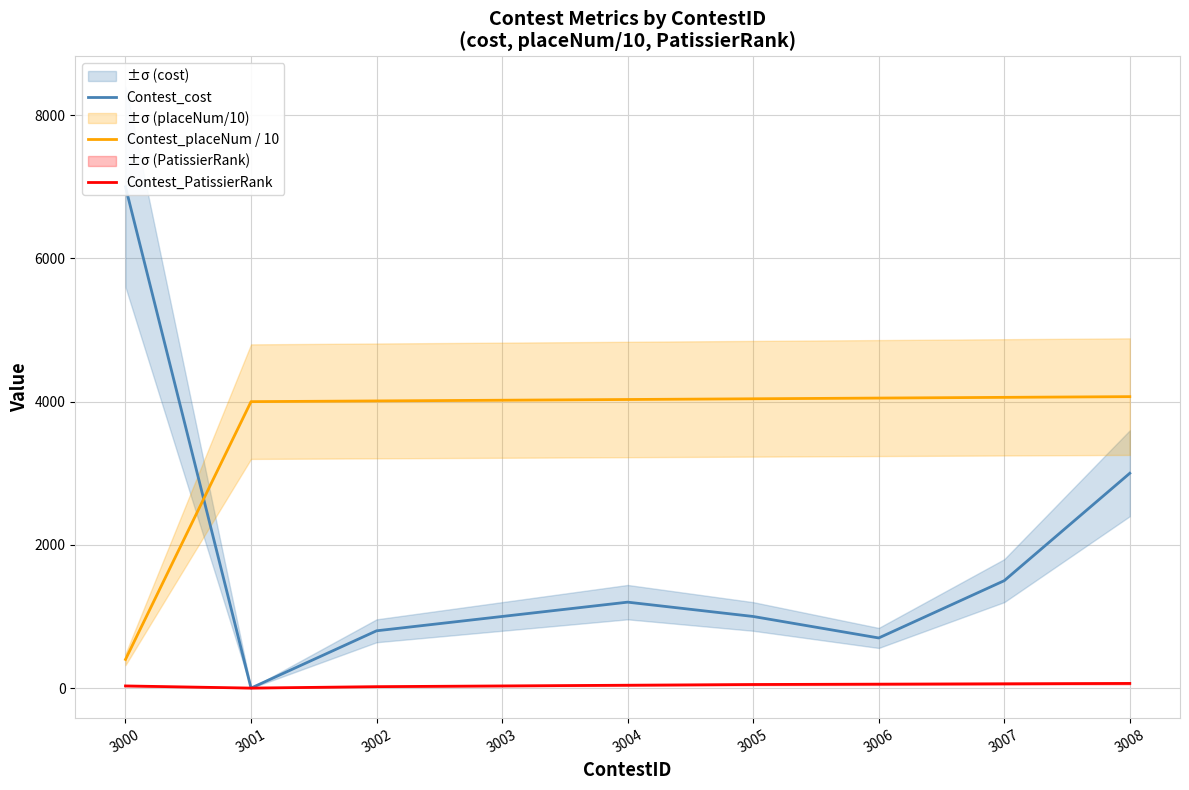

Rank the categories by Contest_placeNum / 10 value from highest to lowest.

3008, 3007, 3006, 3005, 3004, 3003, 3002, 3001, 3000